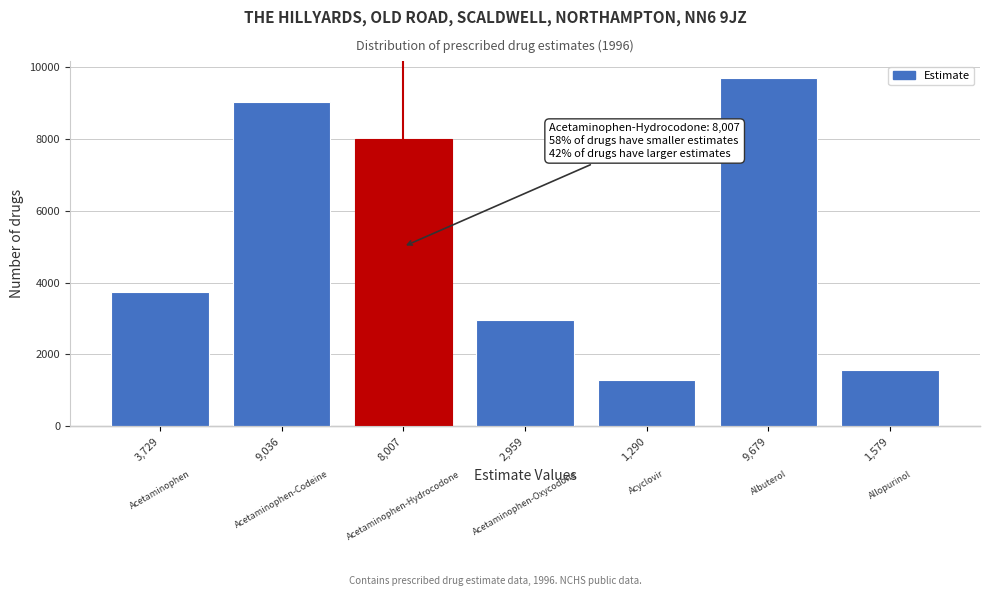

Reading right to left, list all the values displayed in this chart.

1579	9679	1290	2959	8007	9036	3729